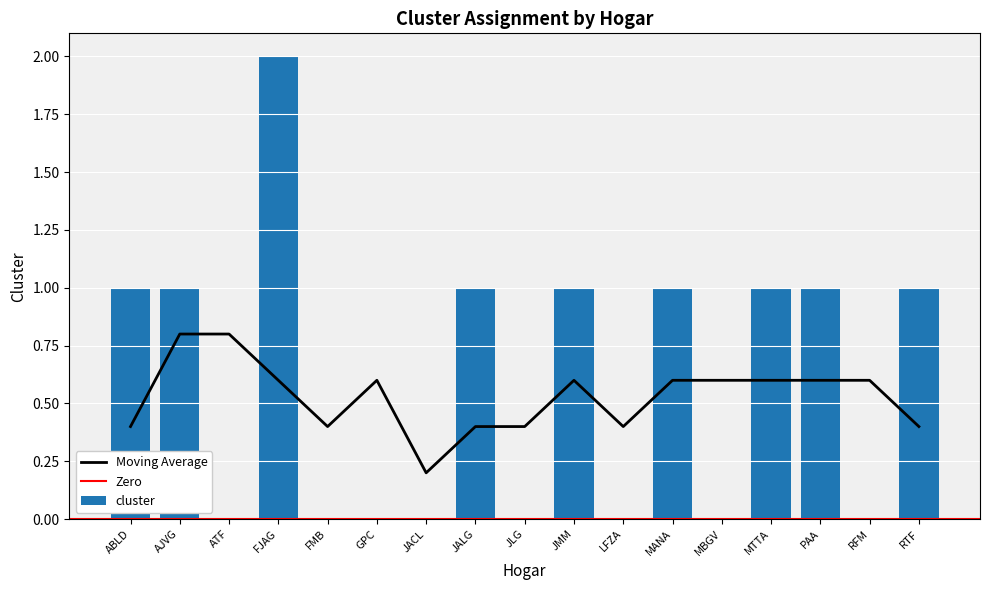

Rank the categories by value from highest to lowest.

FJAG, ABLD, AJVG, JALG, JMM, MANA, MTTA, PAA, RTF, ATF, FMB, GPC, JACL, JLG, LFZA, MBGV, RFM